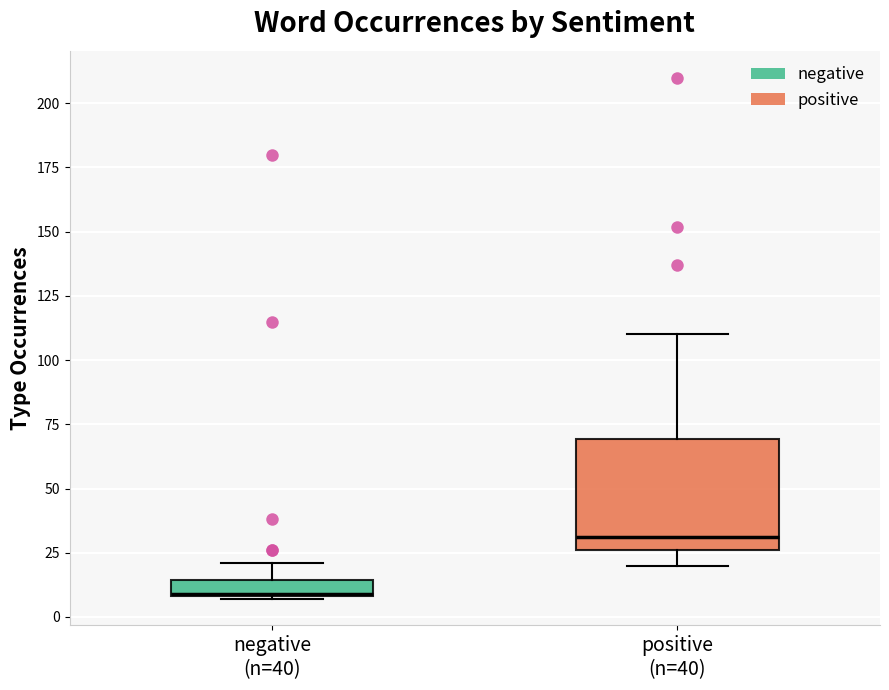

Comparing the boxes themselves (not the whiskers), which one is the tallest?

positive (n=40)